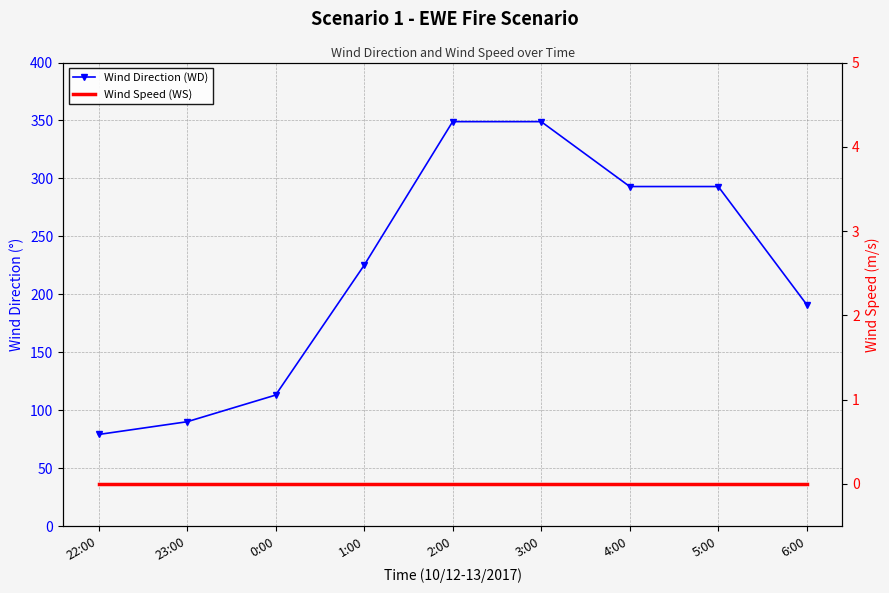

Which category has the highest value across all series?

2:00